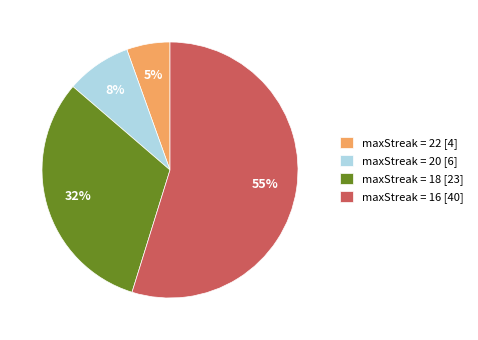

To the nearest percent, what is the combined percentage of maxStreak = 18 [23] and maxStreak = 22 [4]?

37%